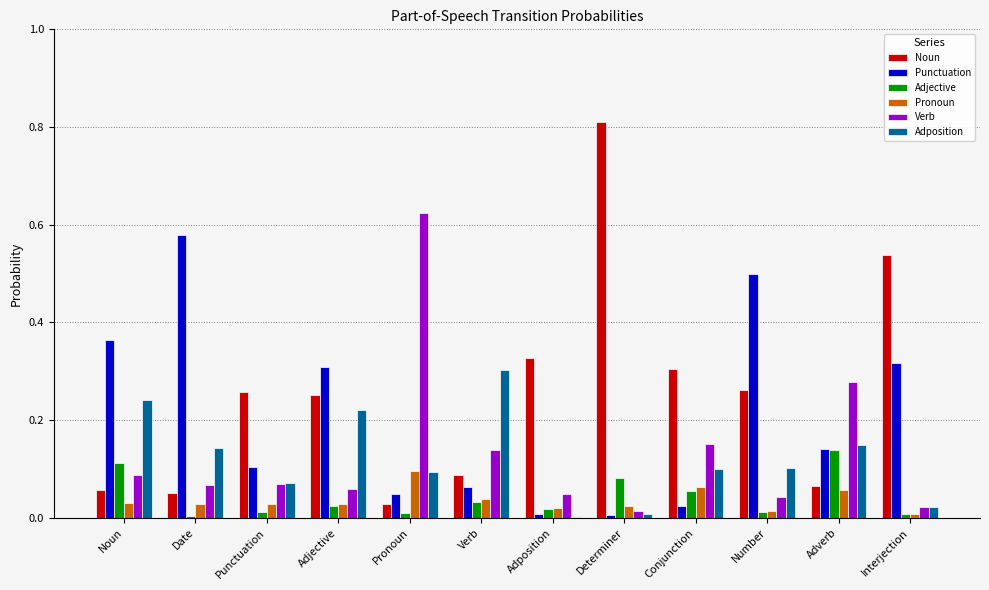

True or false: Adjective has a value of 0.0 at Verb.

True